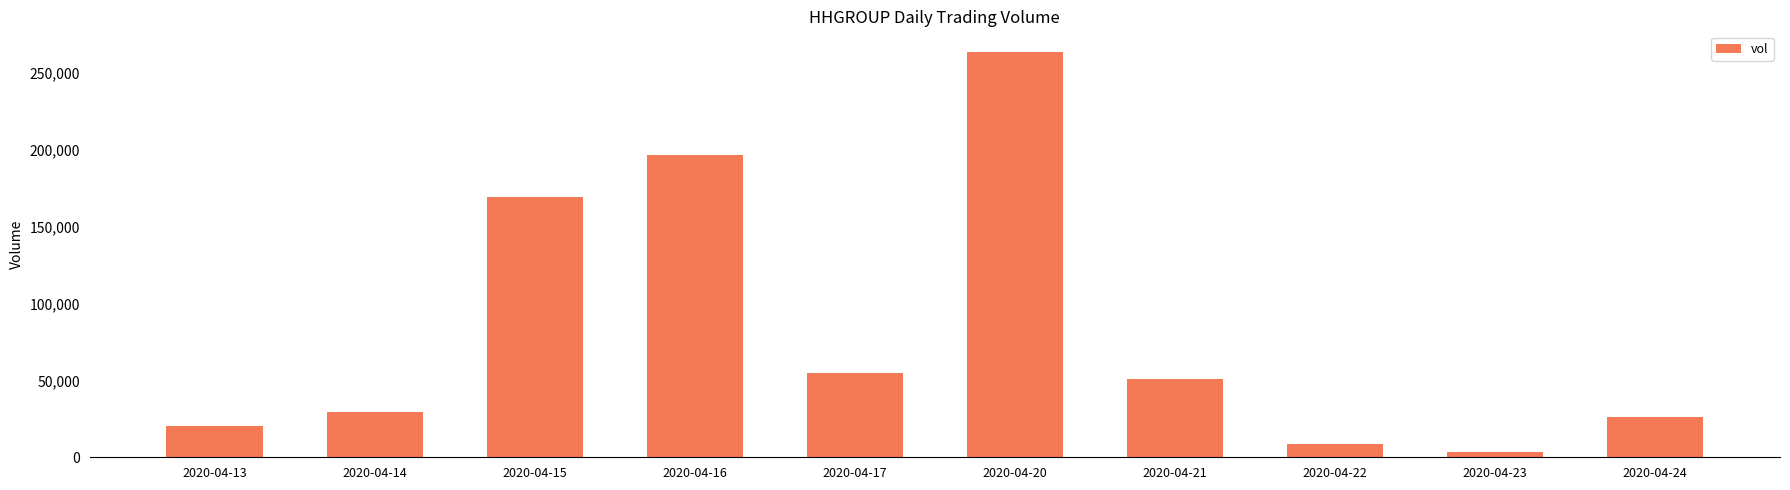

Which has a higher value, 2020-04-23 or 2020-04-21?

2020-04-21